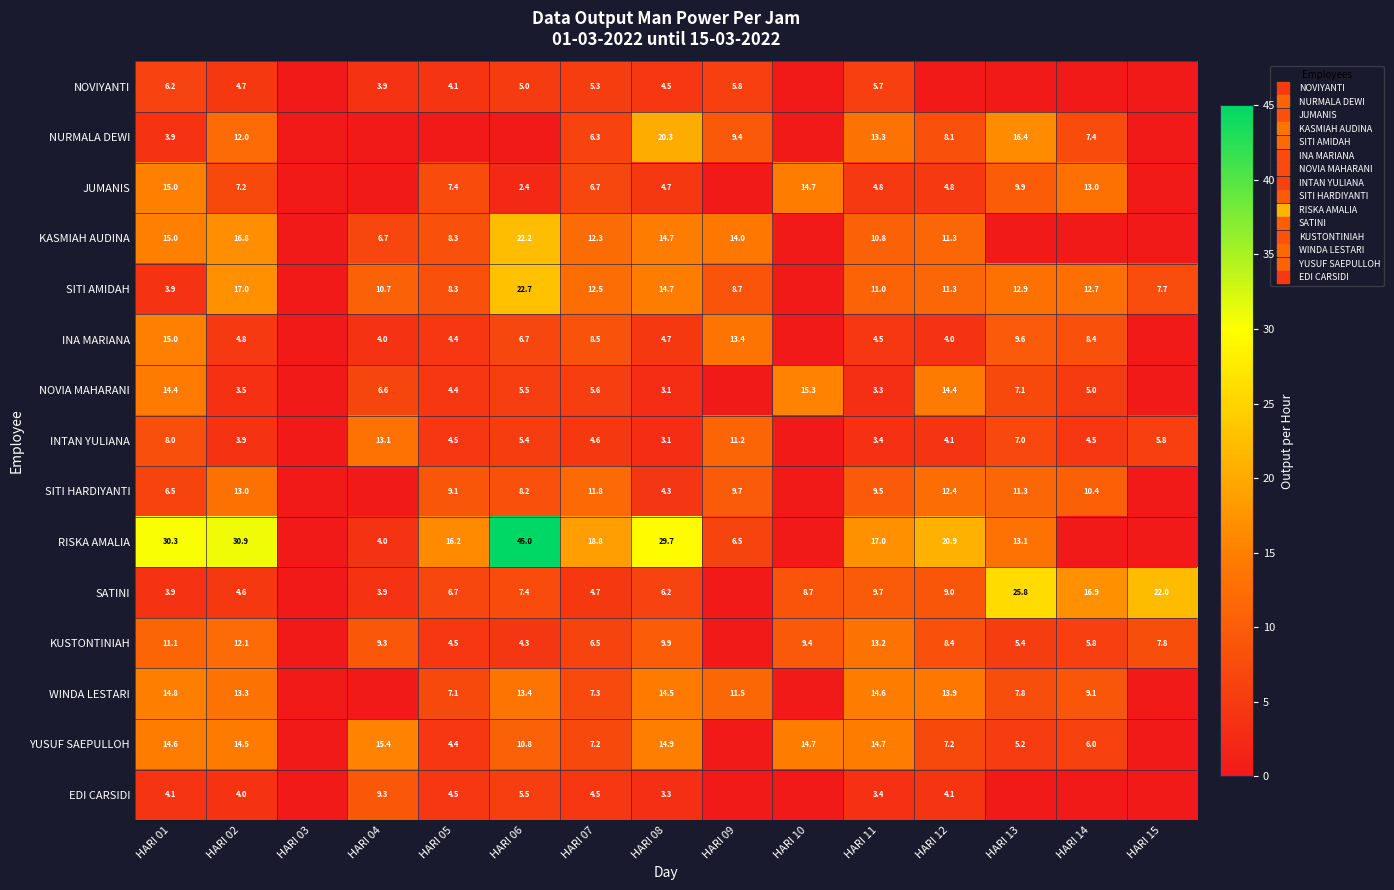

What is the difference between the SATINI values at HARI 15 and HARI 04?

18.1